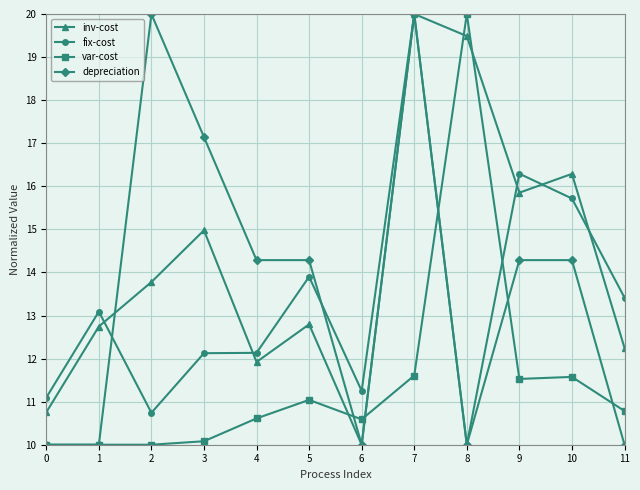

Is the value of fix-cost at 6 greater than the value of inv-cost at 2?

No